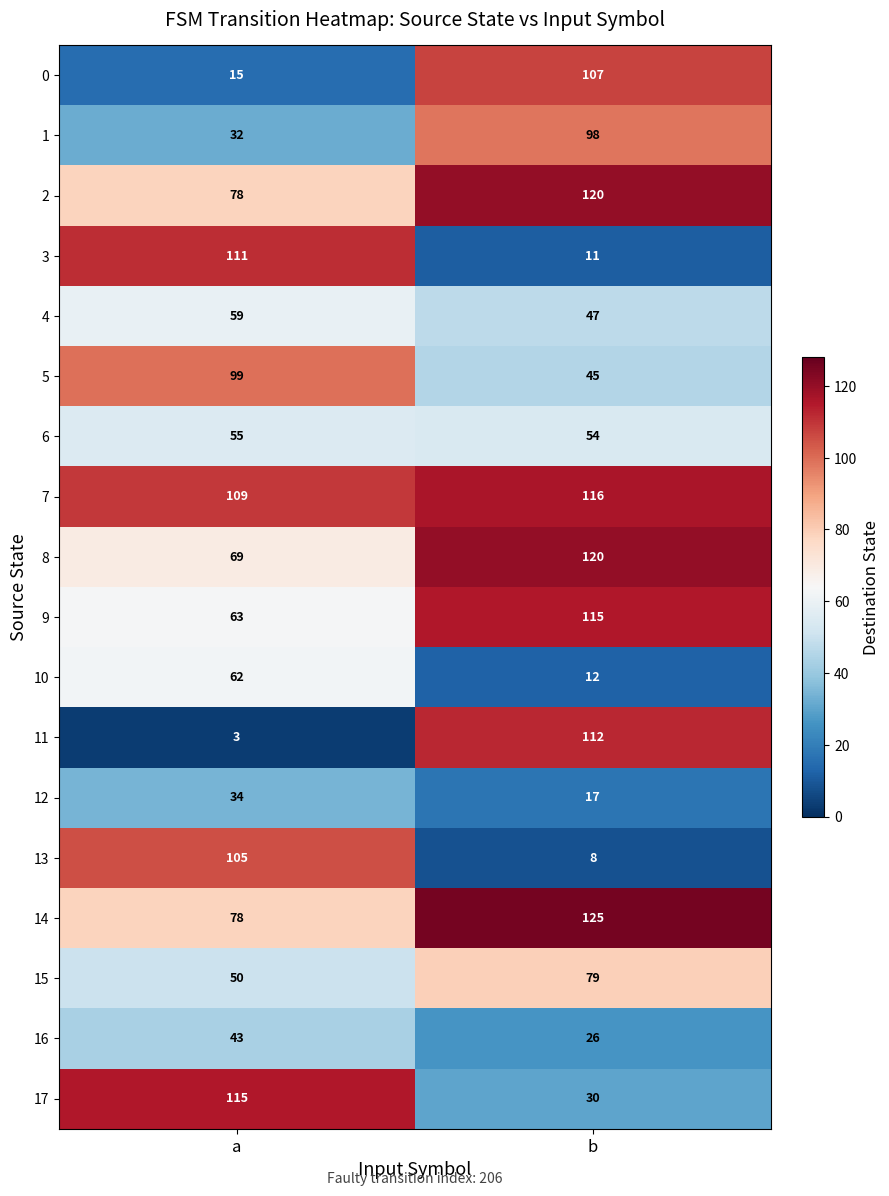

Between a and b, which series saw the biggest shift?

11